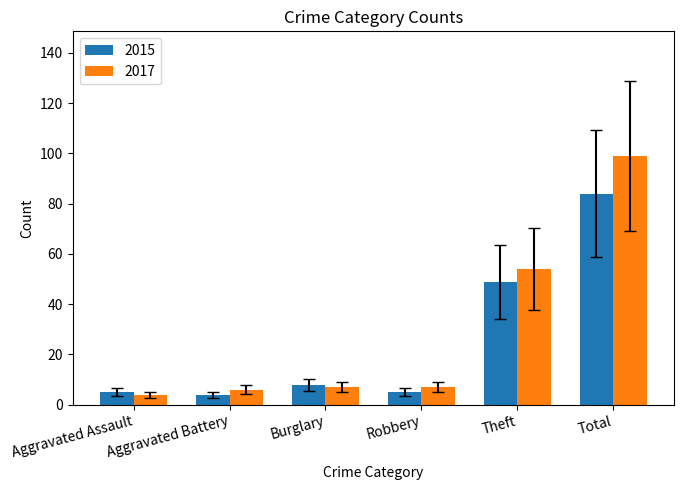

List the series in order of their overall mean, highest first.

2017, 2015